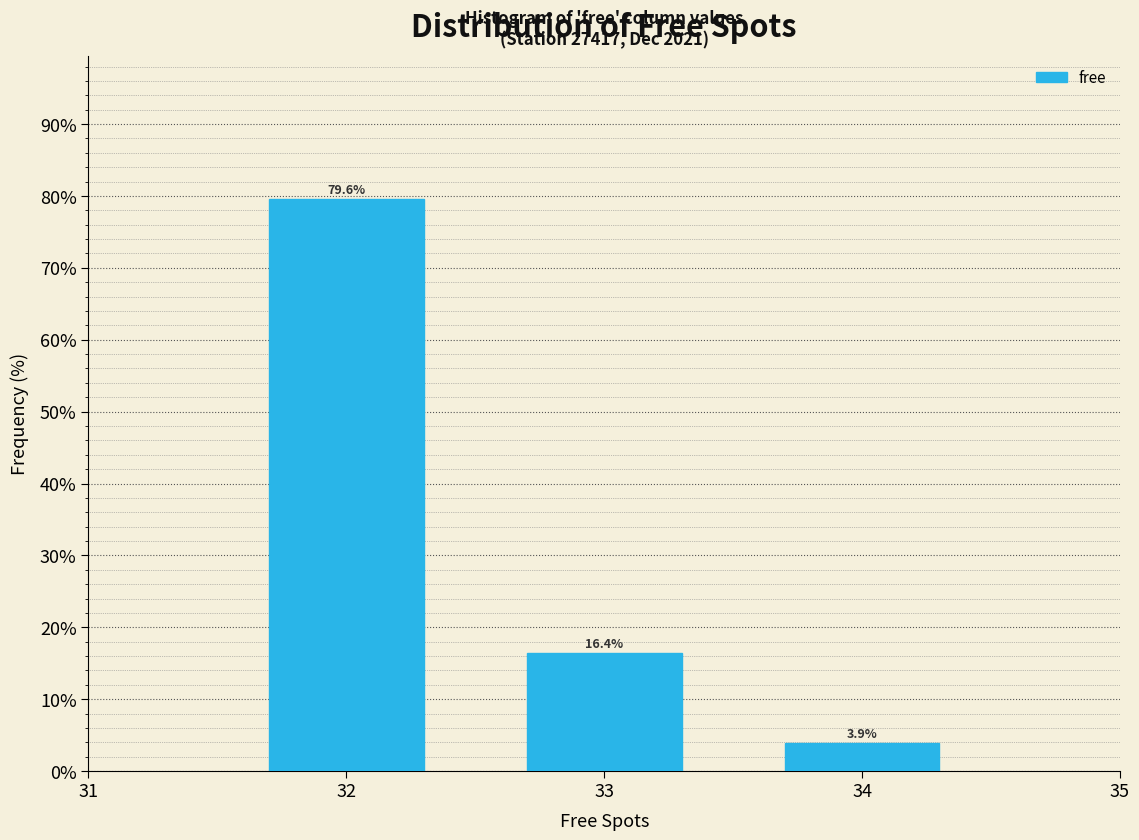

Reading right to left, what are all the values shown in this chart?

3.9	16.4	79.6